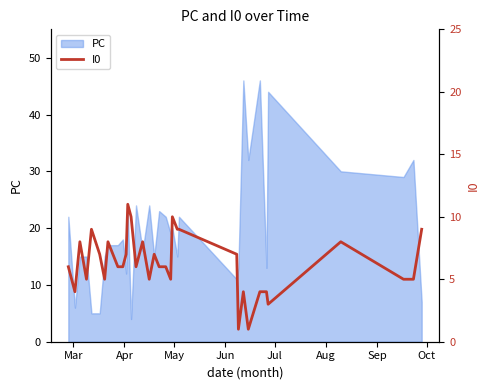

Count the number of categories in the chart.

34